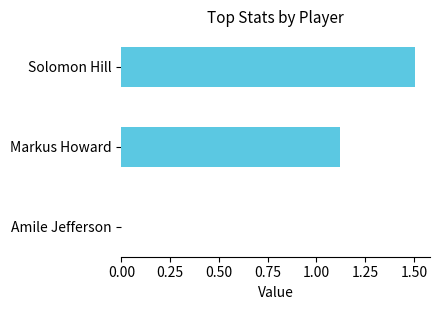

What is the maximum value shown in the chart?

1.5